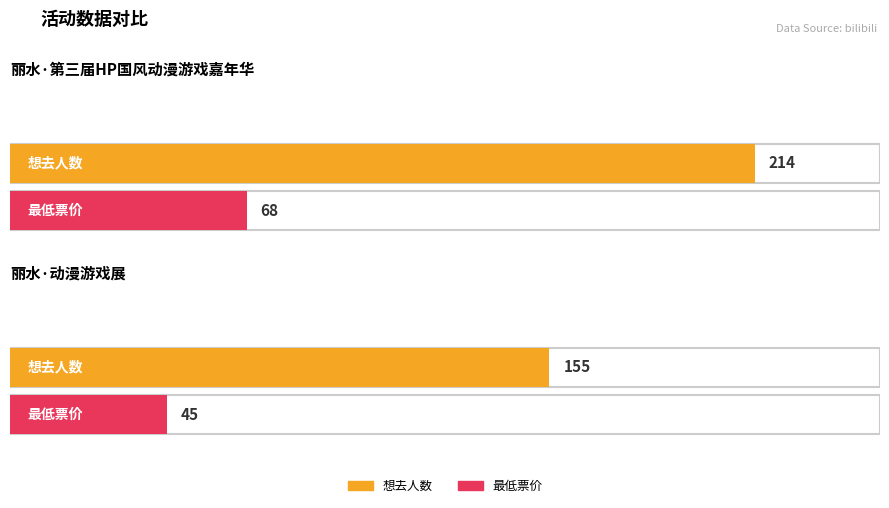

List the series in order of their peak value, lowest first.

最低票价, 想去人数